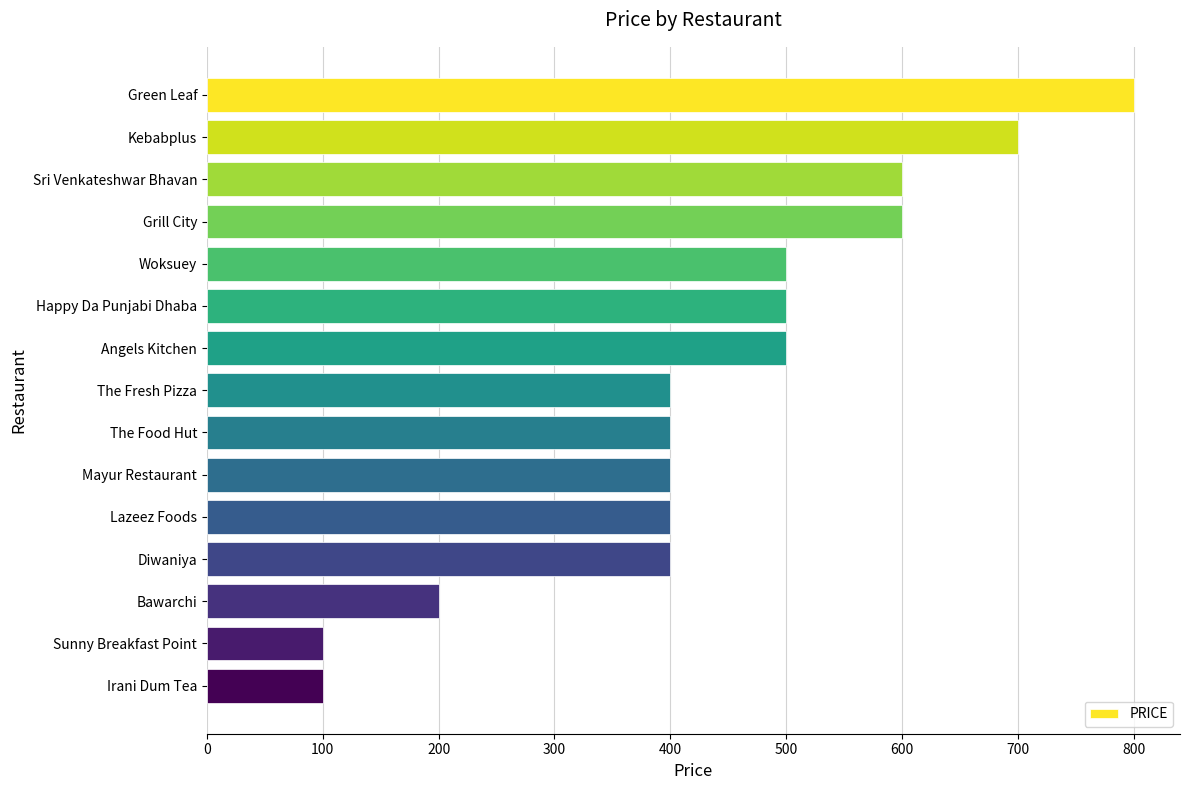

Count the number of data series in this chart.

1